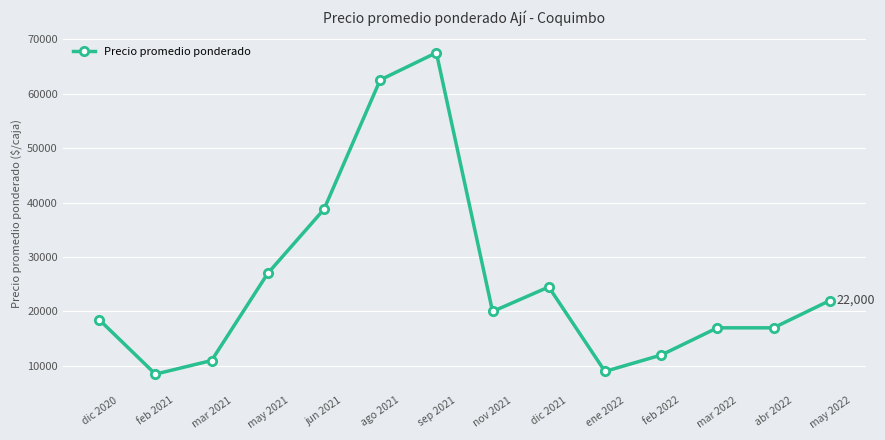

Does the chart display data point markers on the line(s)?

Yes